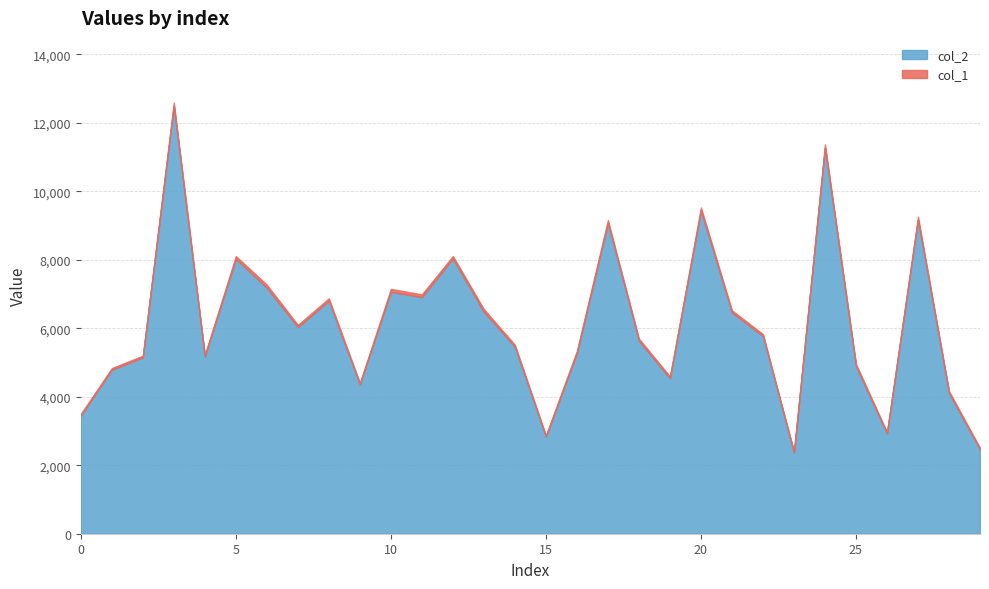

What is the difference between the col_1 values at 6 and 2?

39